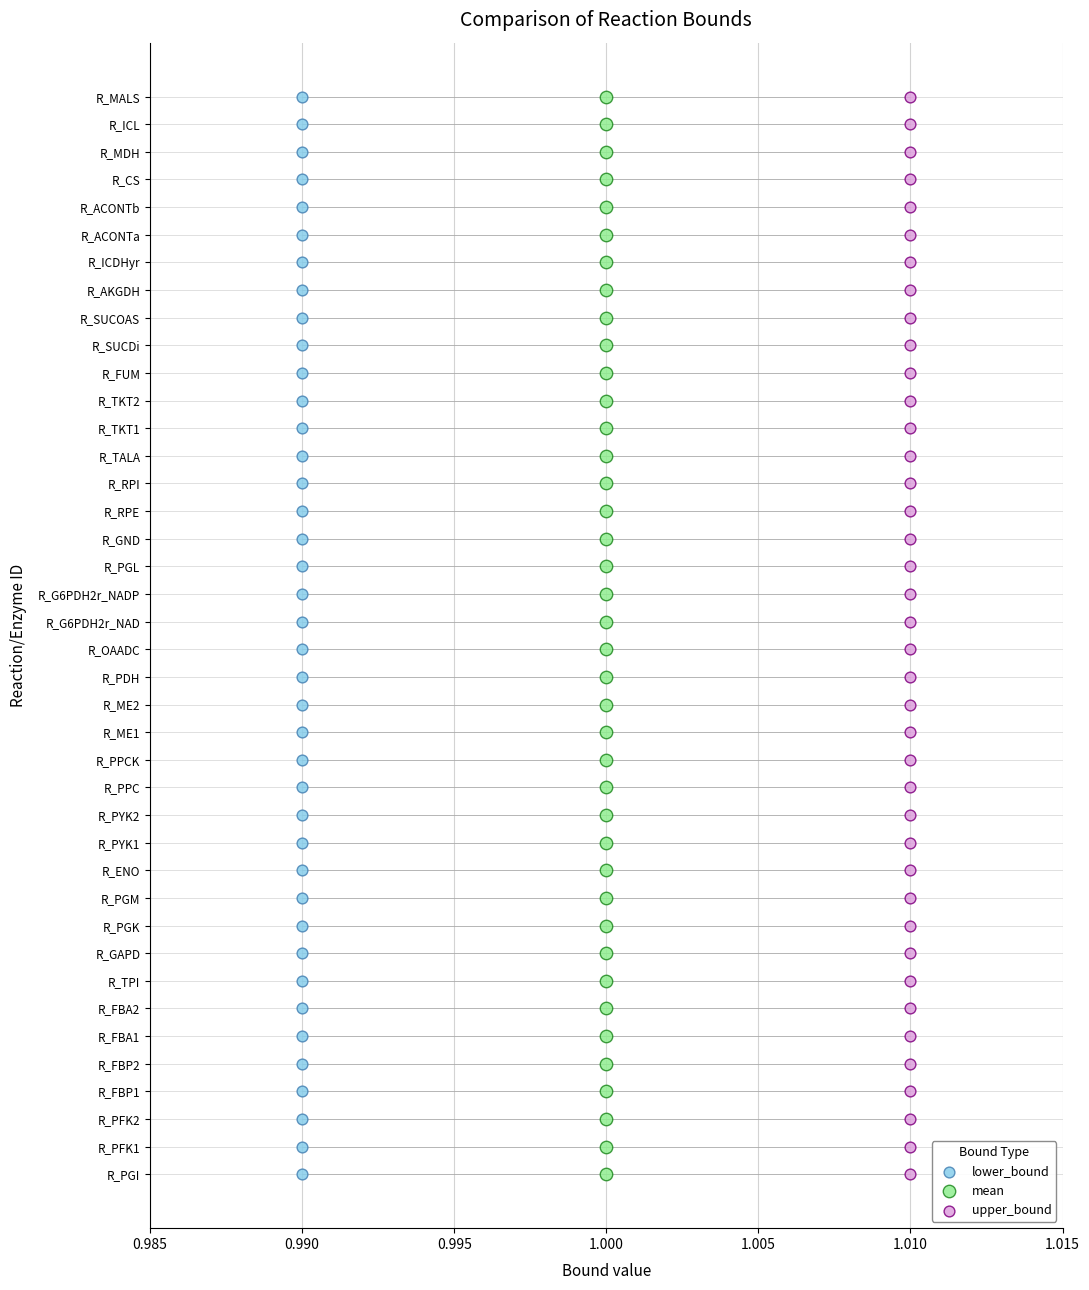

What are all the series names shown in the legend?

lower_bound, mean, upper_bound